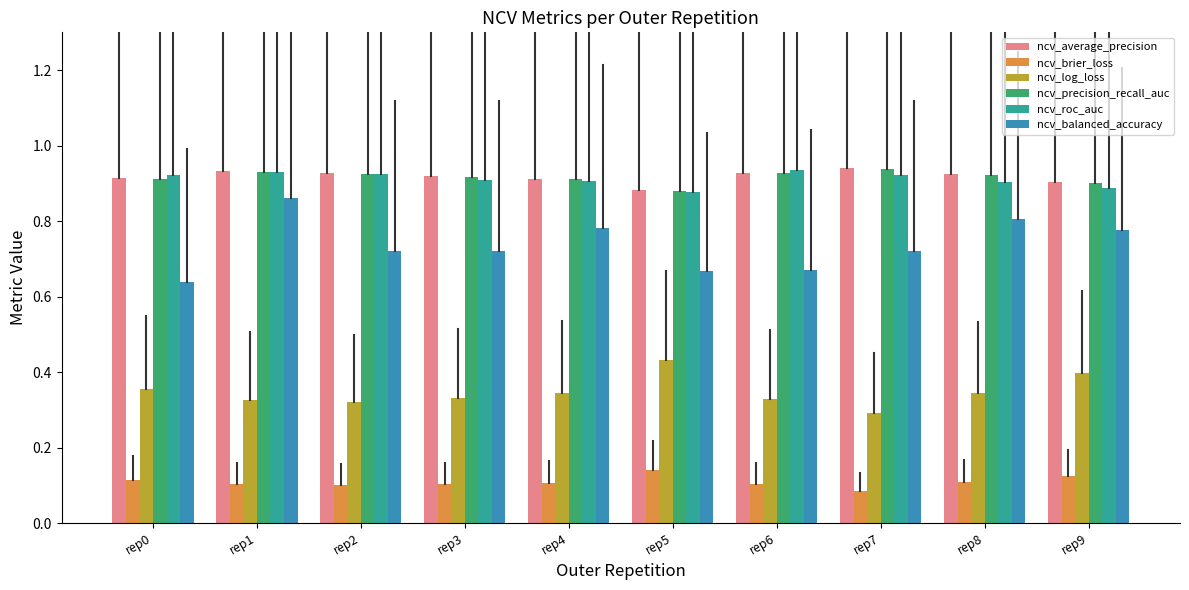

Is it true that ncv_brier_loss equals 0.1 at rep1?

True